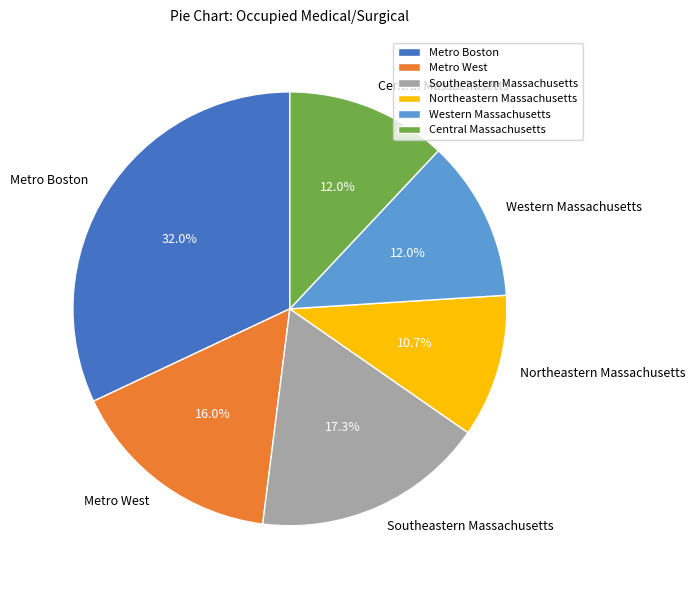

To the nearest percent, what is the difference between the Western Massachusetts and Northeastern Massachusetts slice percentages?

1%